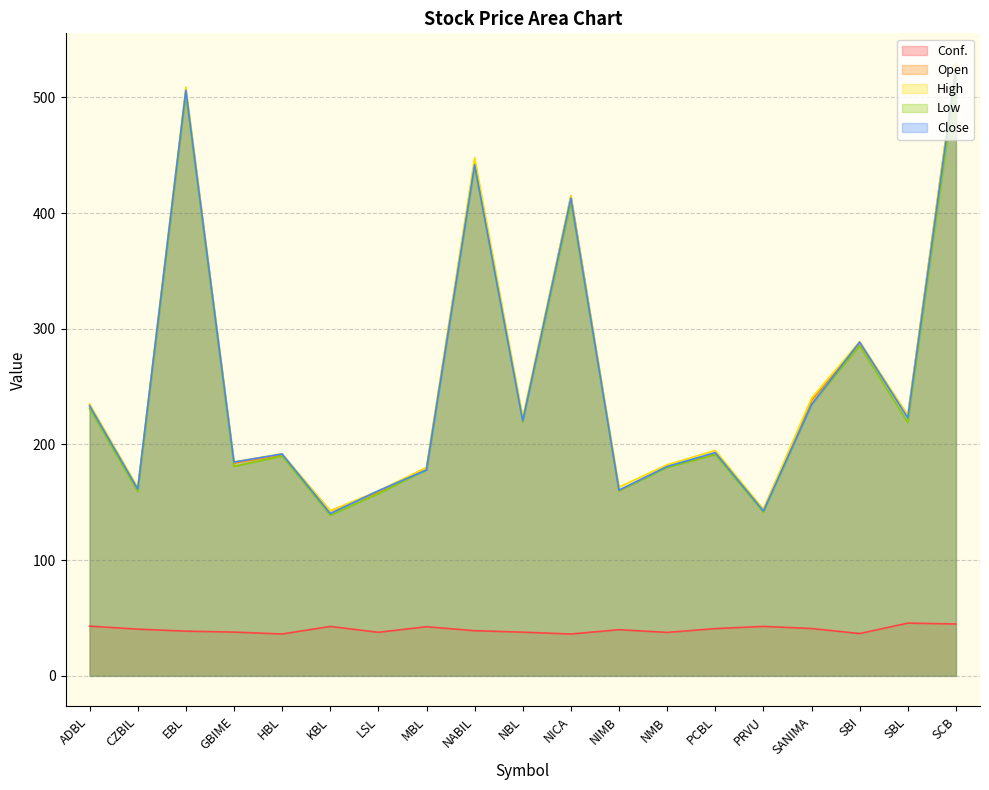

True or false: High and Close cross at least once.

False